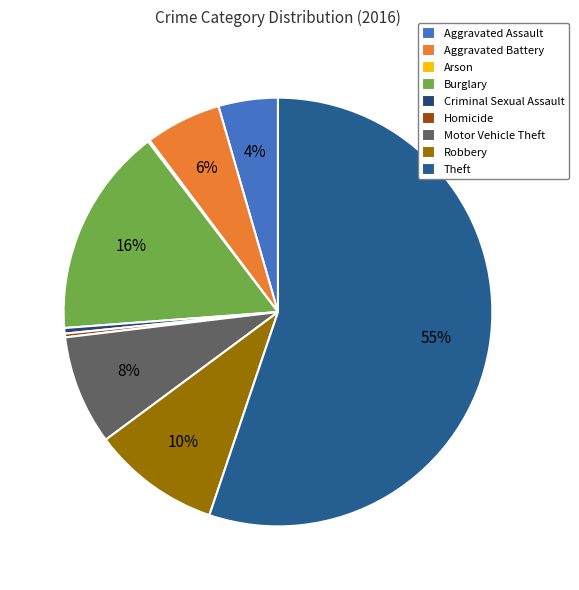

How many slices are in this pie chart?

9